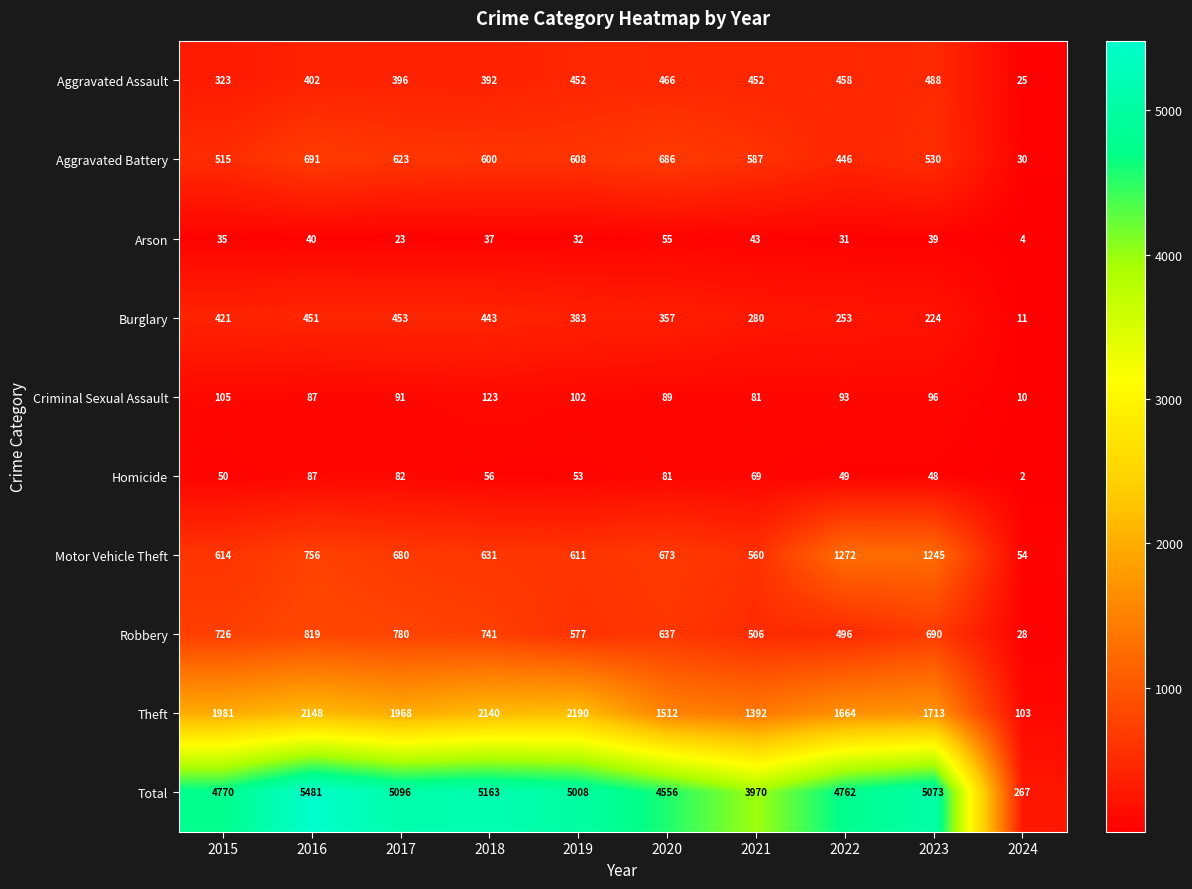

At which category is the sum across all series the highest?

2016